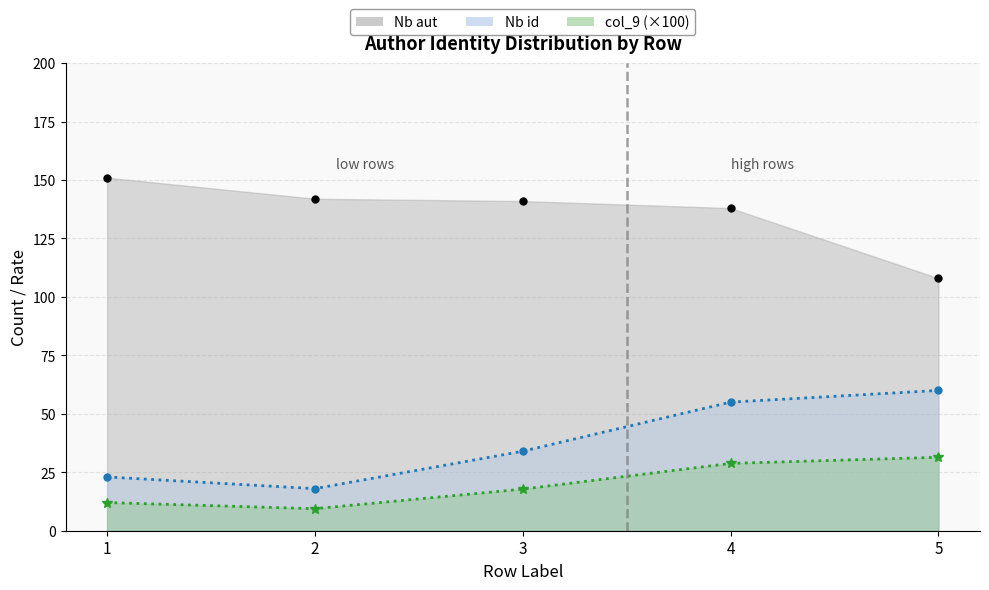

How many series are shown in this chart?

3